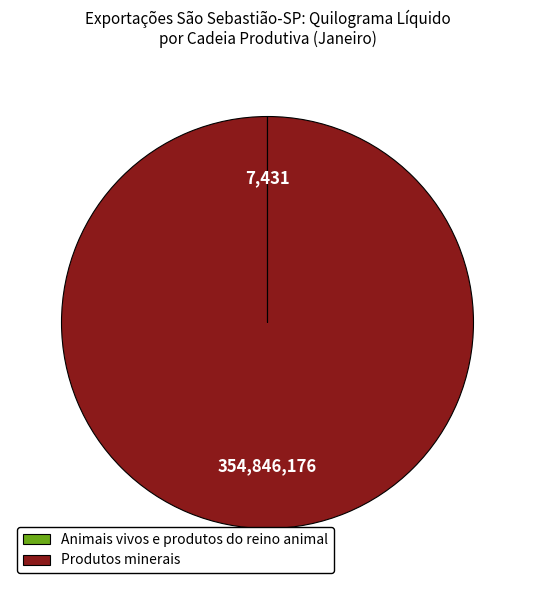

Which slice is the largest?

Produtos minerais